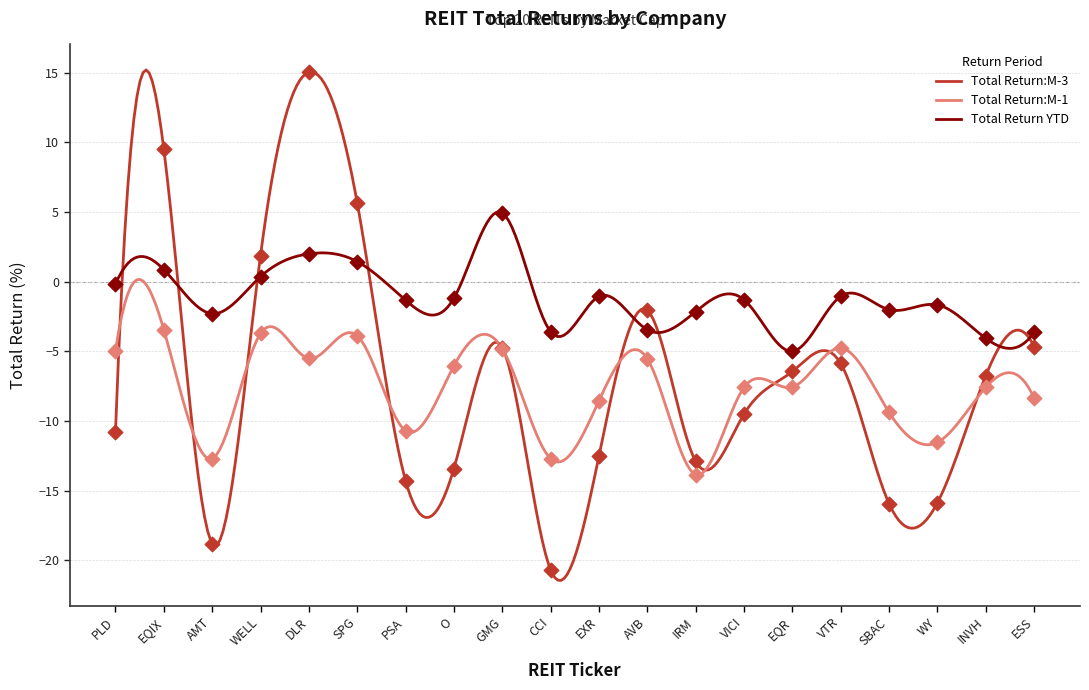

At which category is the sum across all series the highest?

DLR